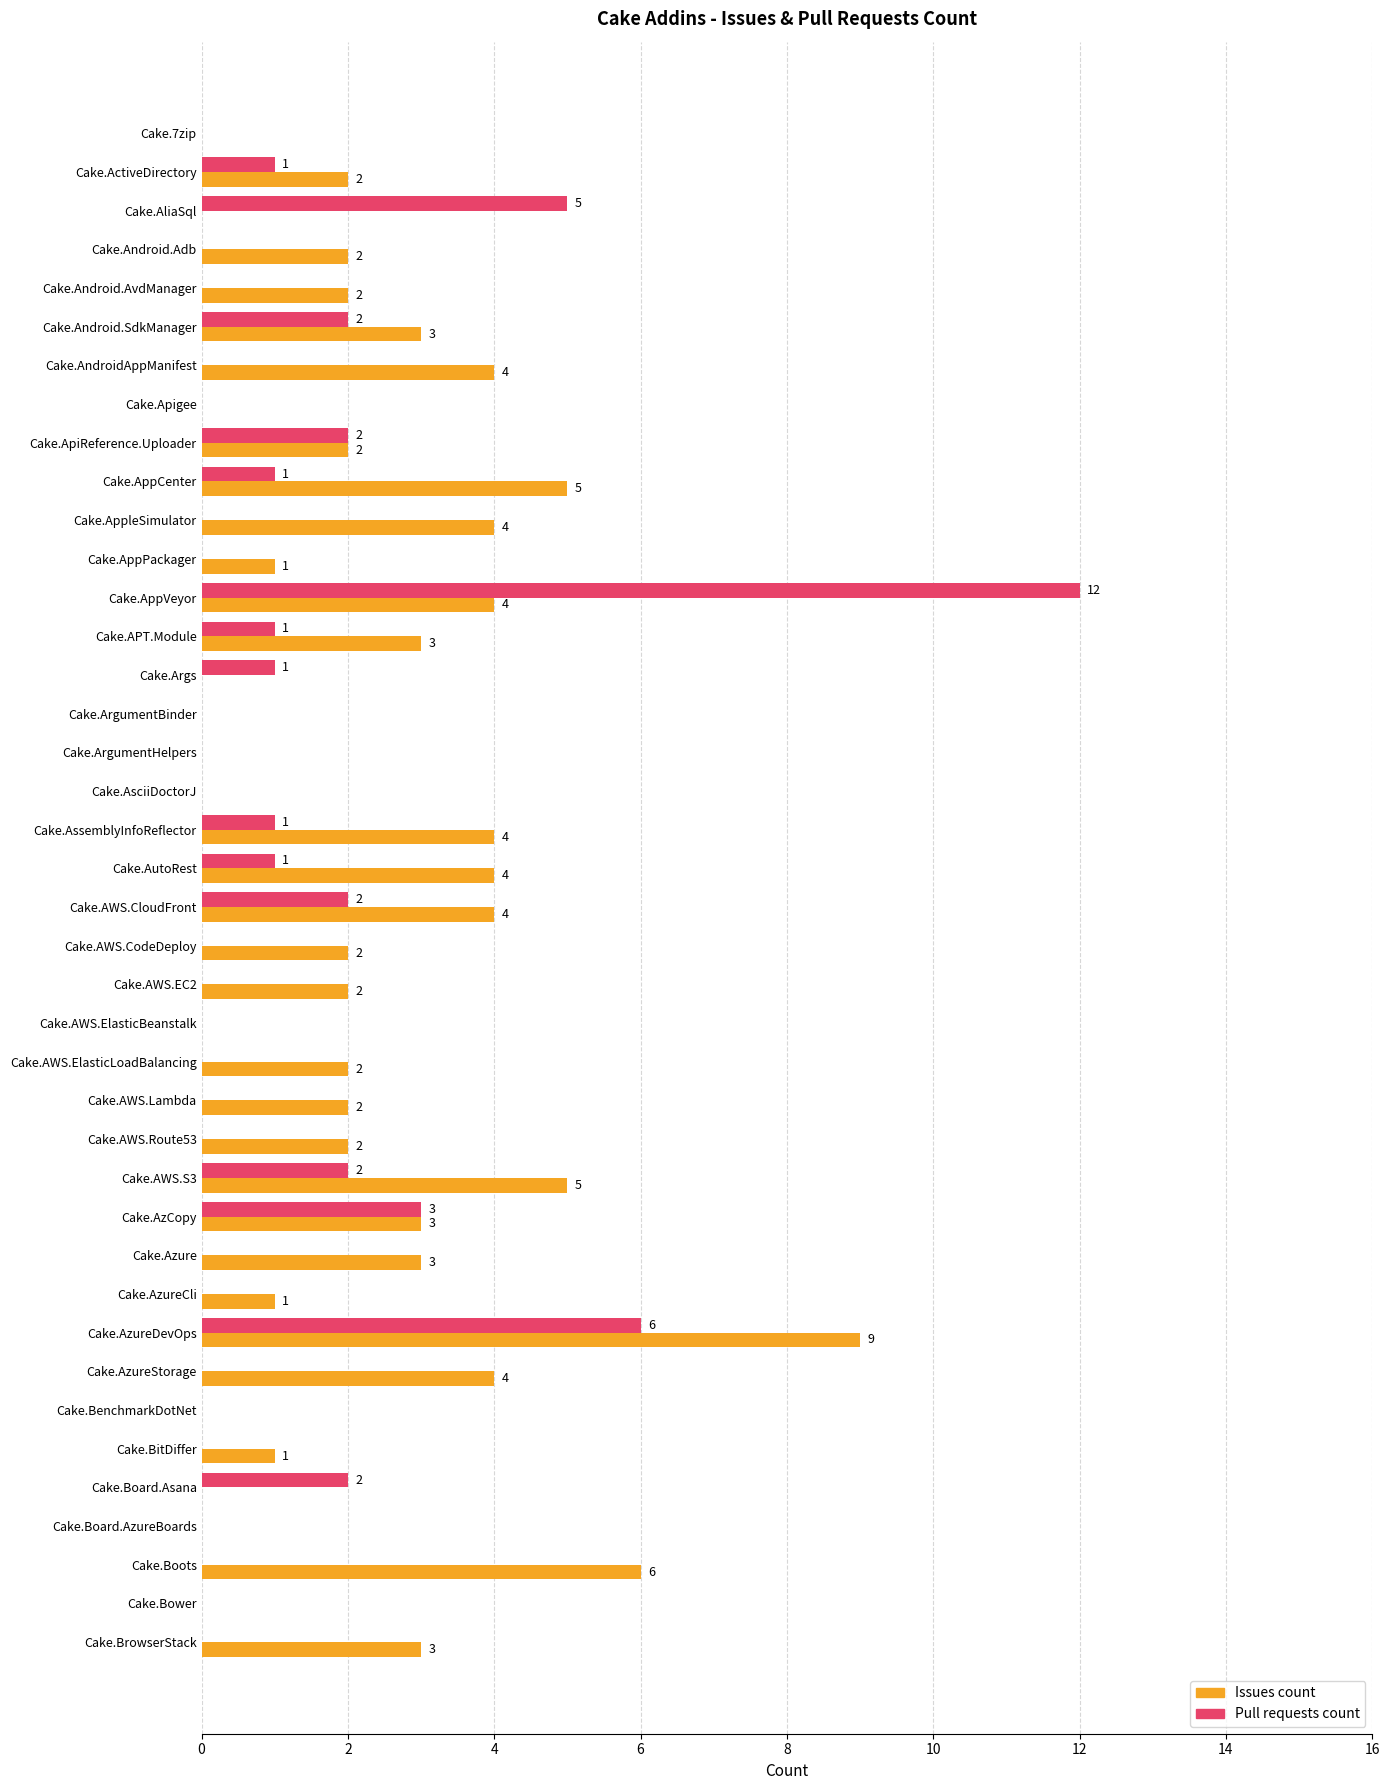

Which category has the highest value across all series?

Cake.AppVeyor